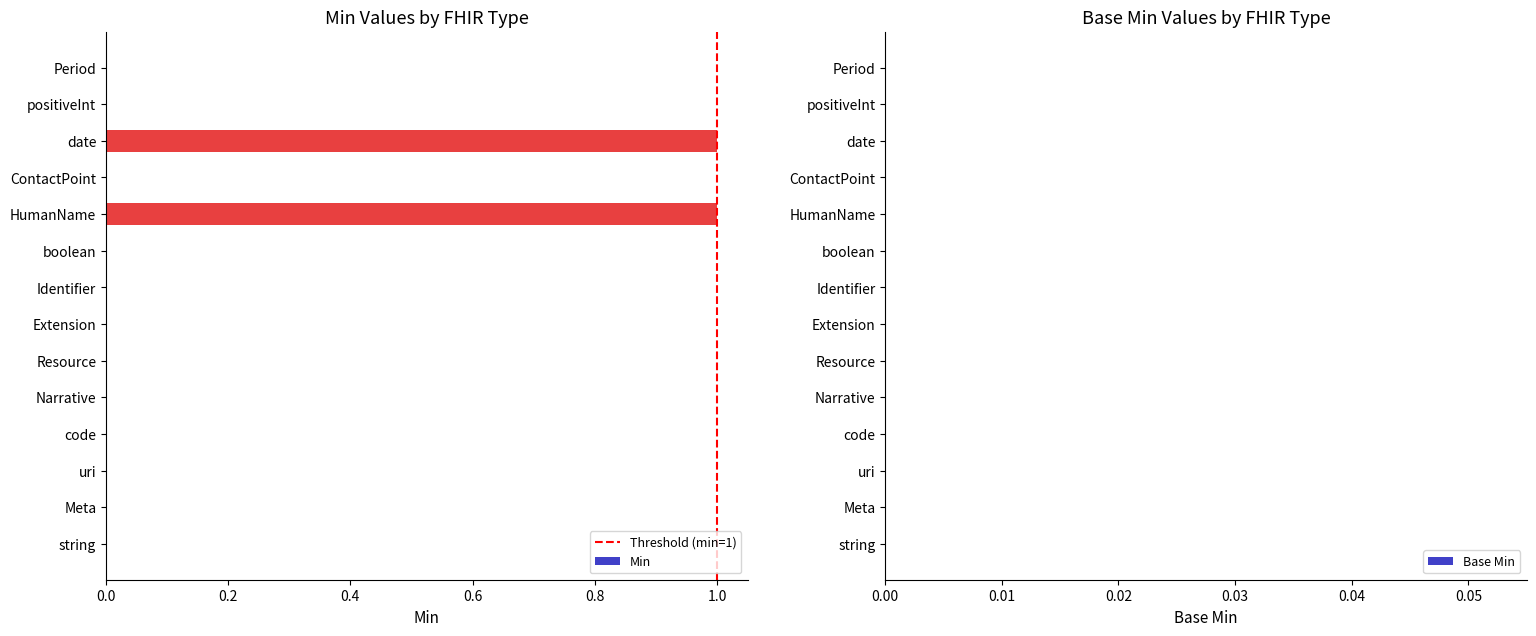

True or false: the data shows 0 at ContactPoint.

True